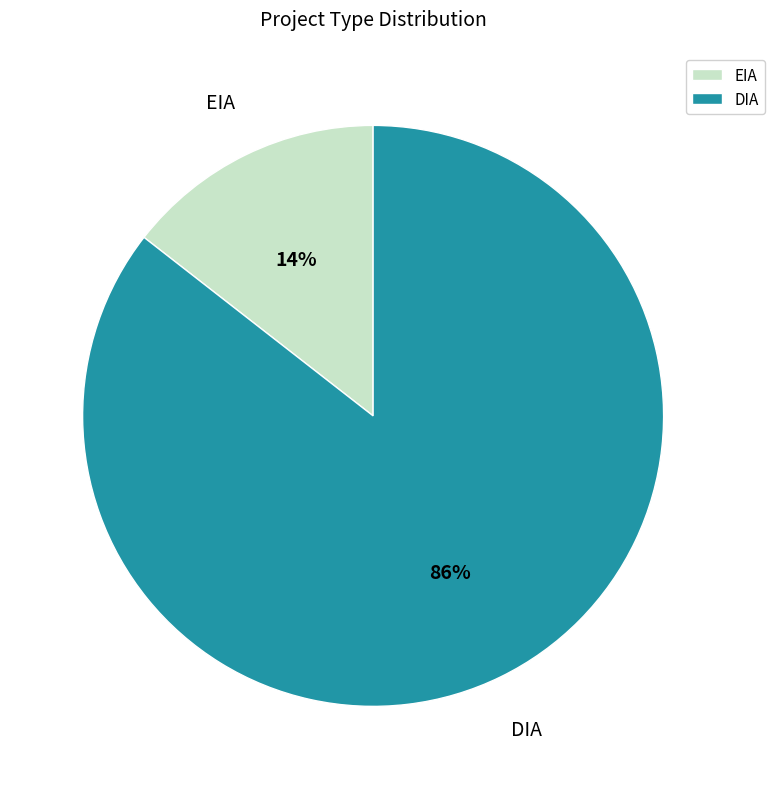

Combined, do DIA and EIA account for over 50%?

Yes